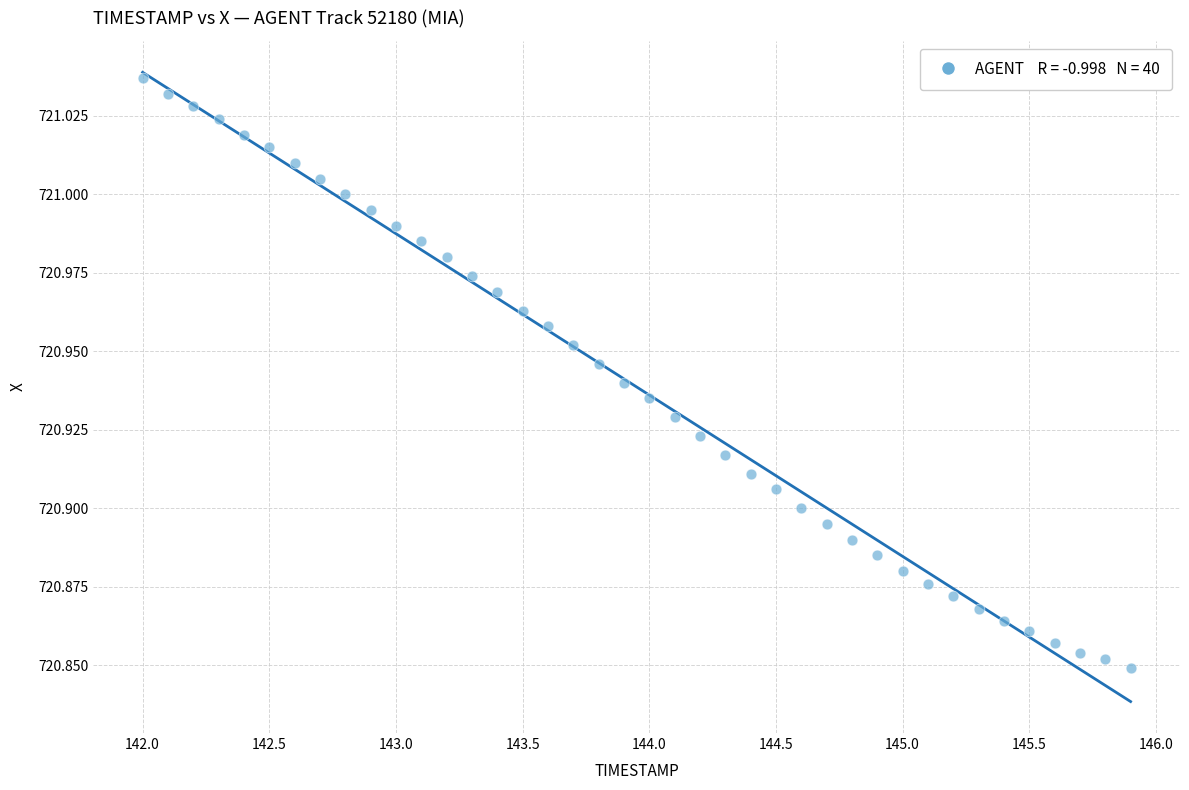

What is the range of X values (max minus min)?

3.9